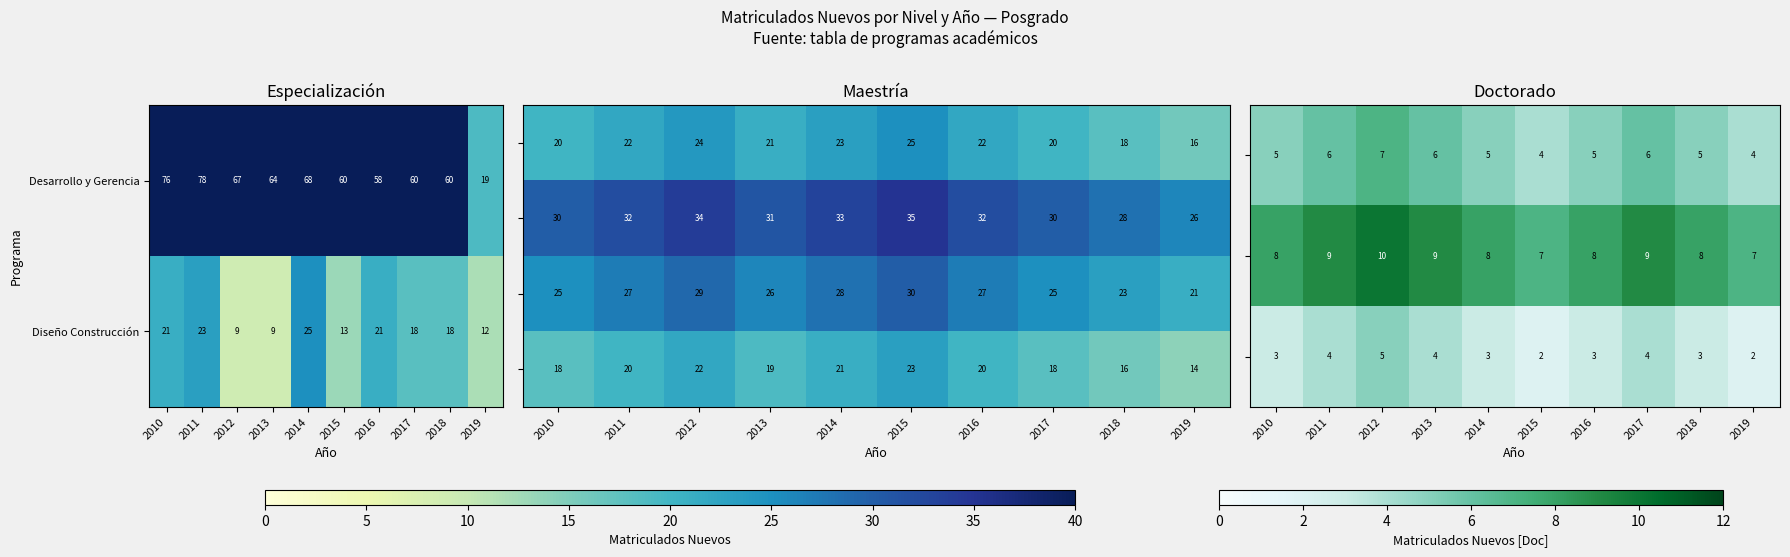

The Desarrollo y Gerencia series shows 120 at 2014. True or false?

False